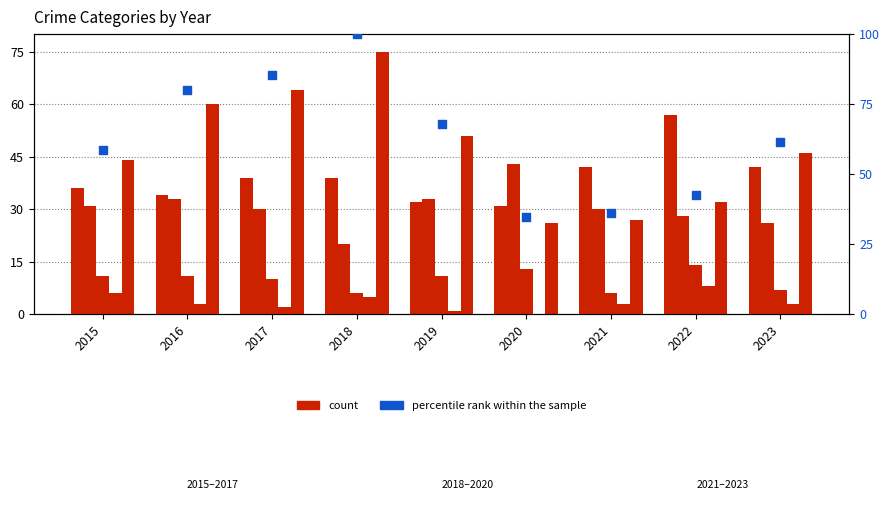

Which series has the widest spread of Y values?

percentile rank within the sample